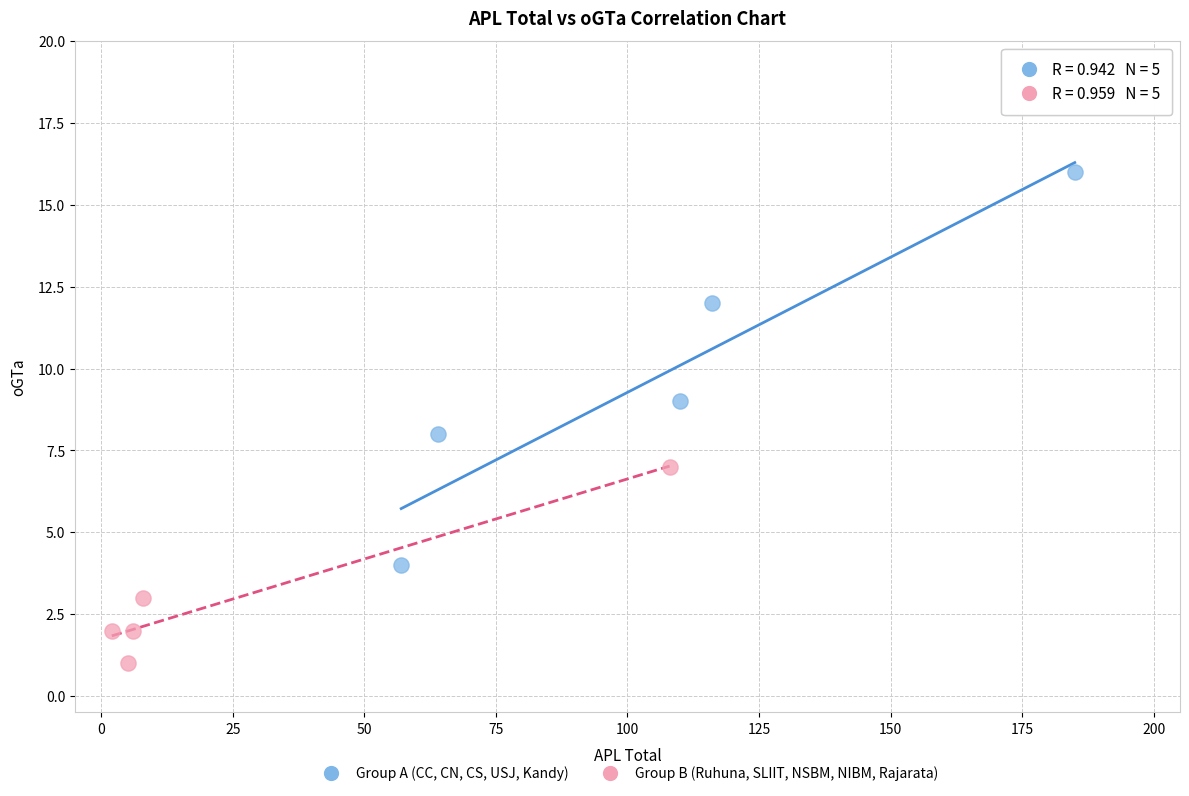

Which series contains the highest Y value?

Group A (CC, CN, CS, USJ, Kandy)